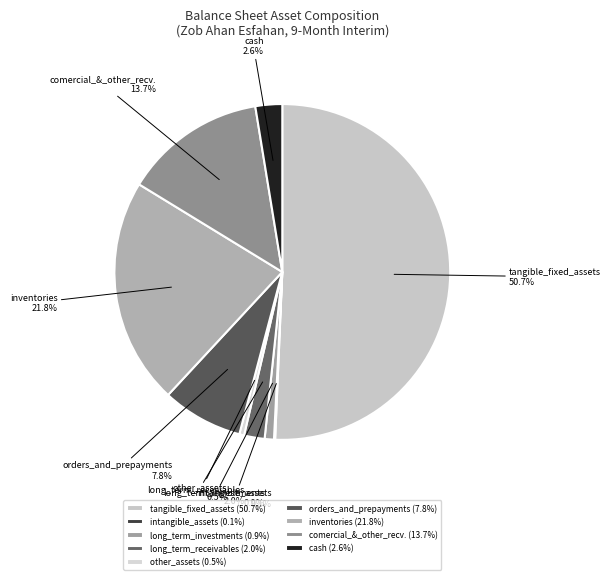

Approximately how many times larger is the value at inventories compared to orders_and_prepayments?

2.8